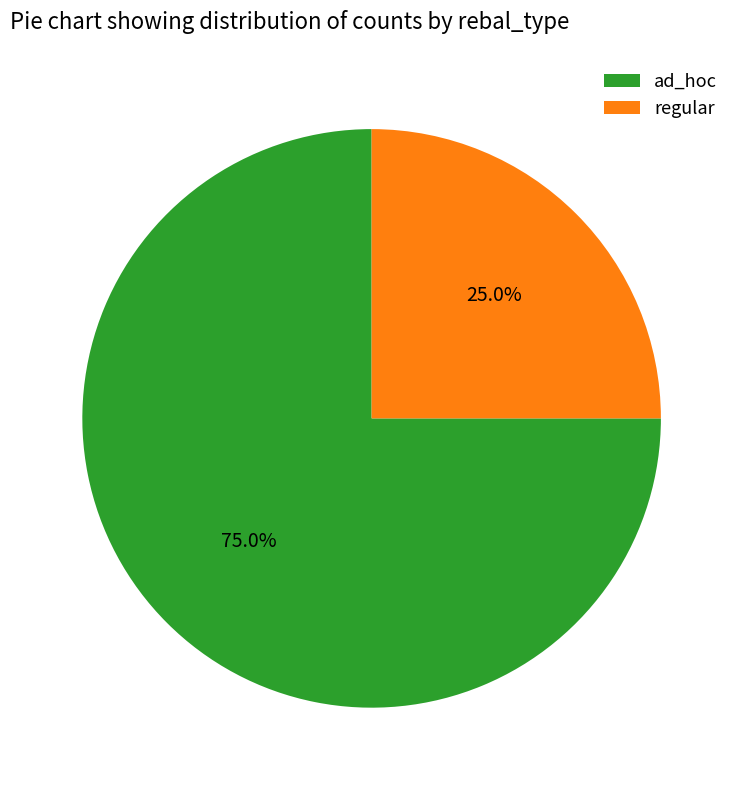

What is the smallest slice in the pie chart?

regular